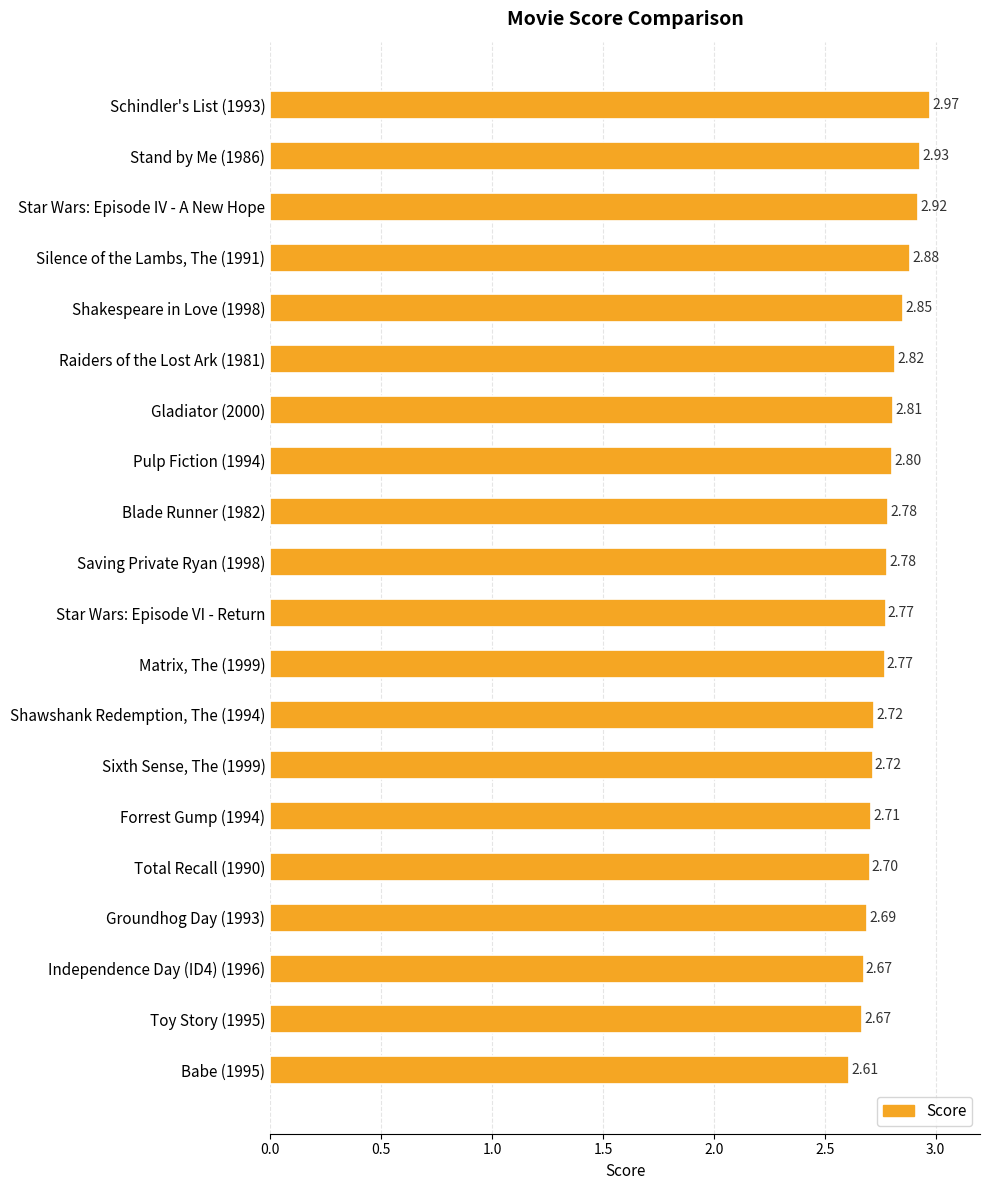

What is the difference between the second highest and minimum values?

0.3